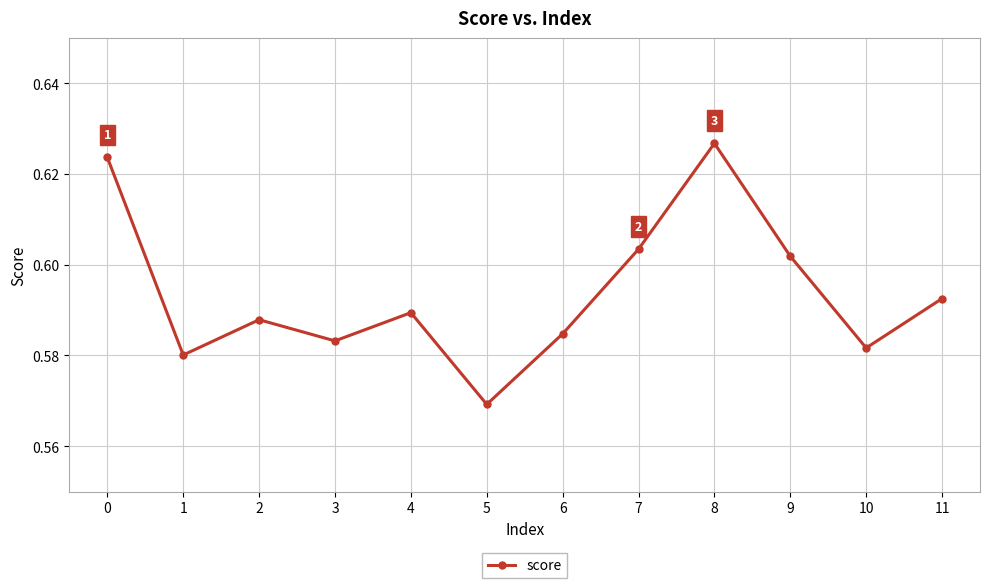

True or false: the data shows 0.8 at 2.

False